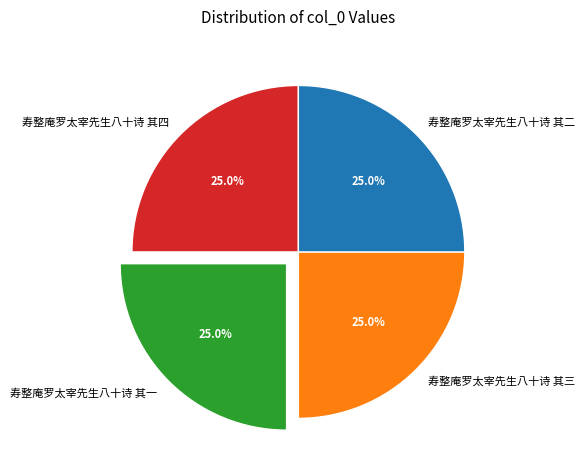

To the nearest percent, what is the average slice percentage?

25%